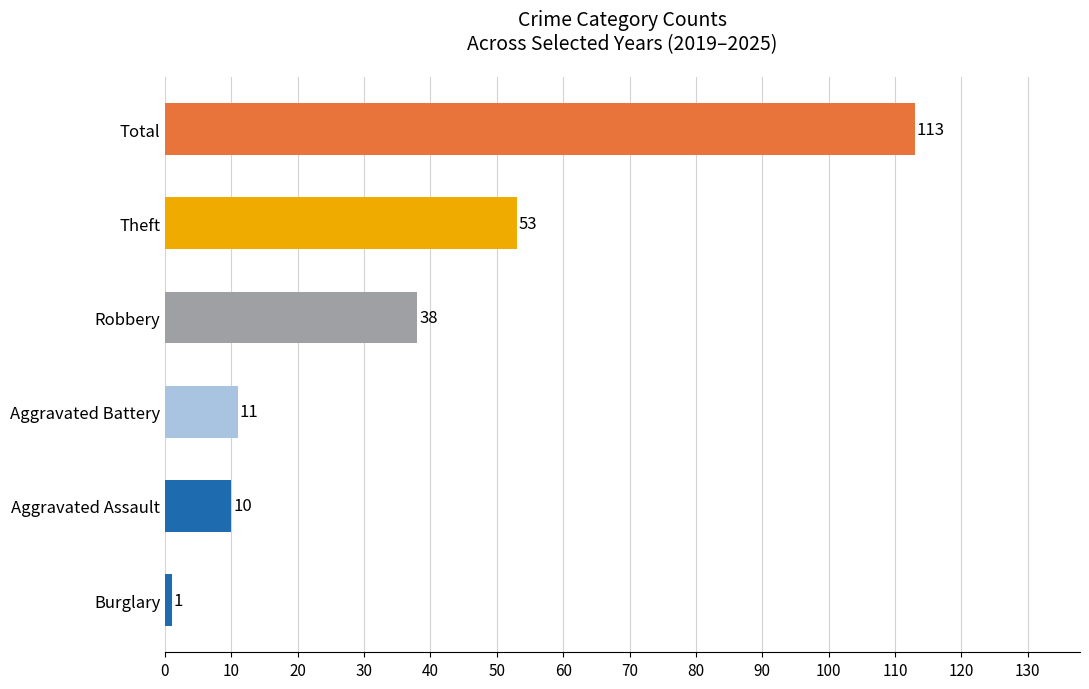

Rank the categories by value from lowest to highest.

Burglary, Aggravated Assault, Aggravated Battery, Robbery, Theft, Total